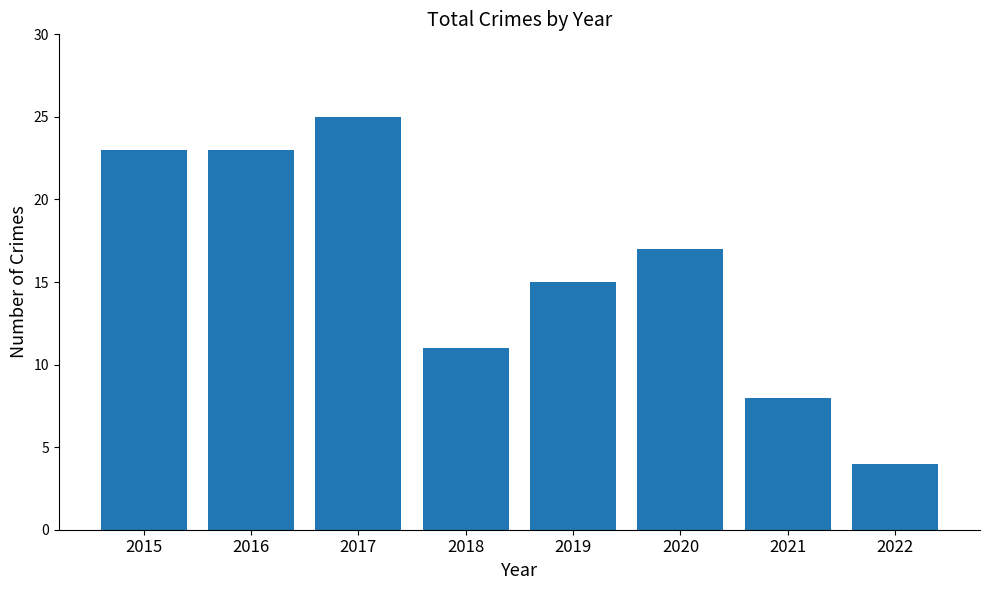

How many bars are there in total?

8